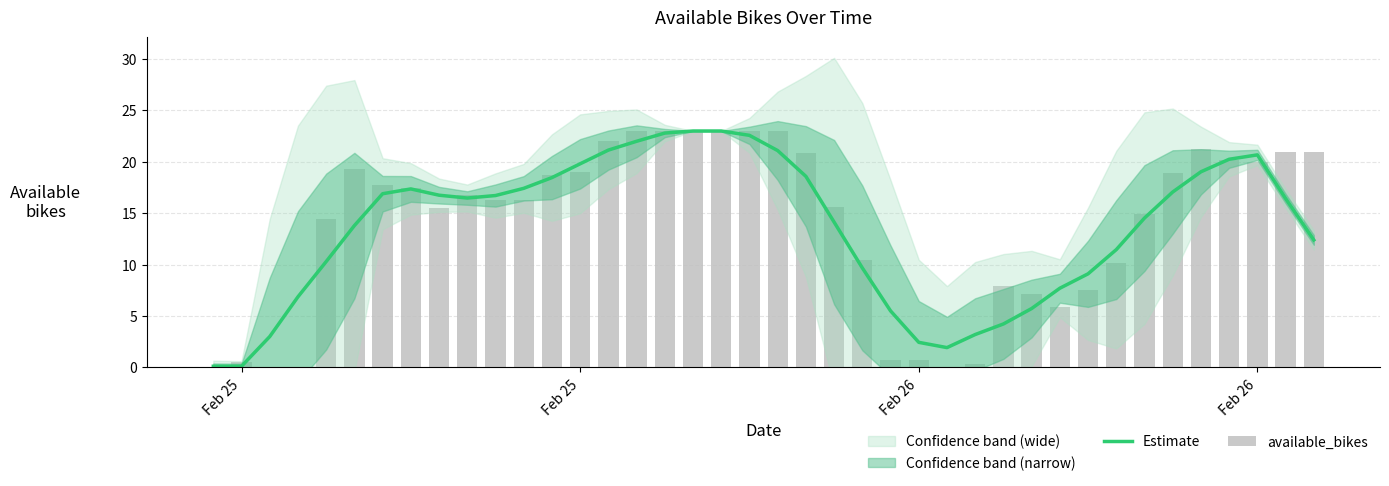

What is the sum of the Estimate values at 38 and Feb 26?

23.3